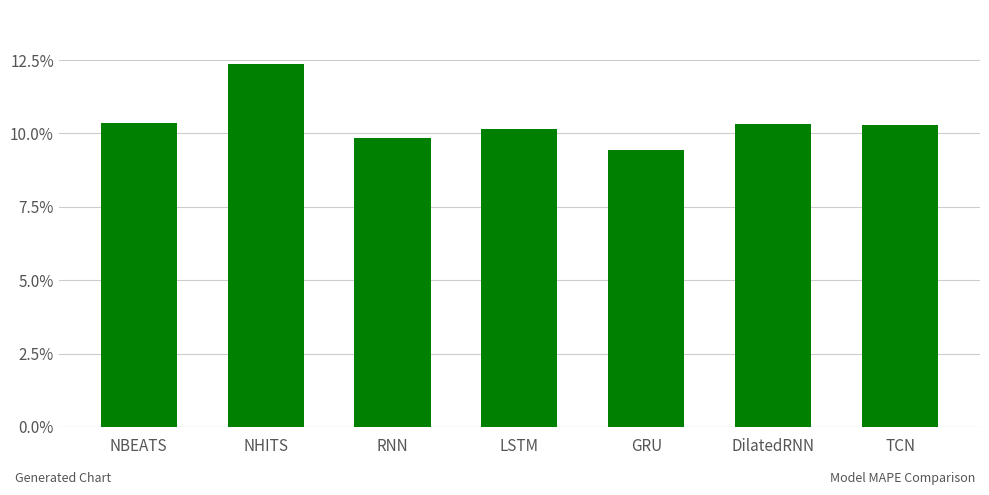

Are the bars horizontal?

No